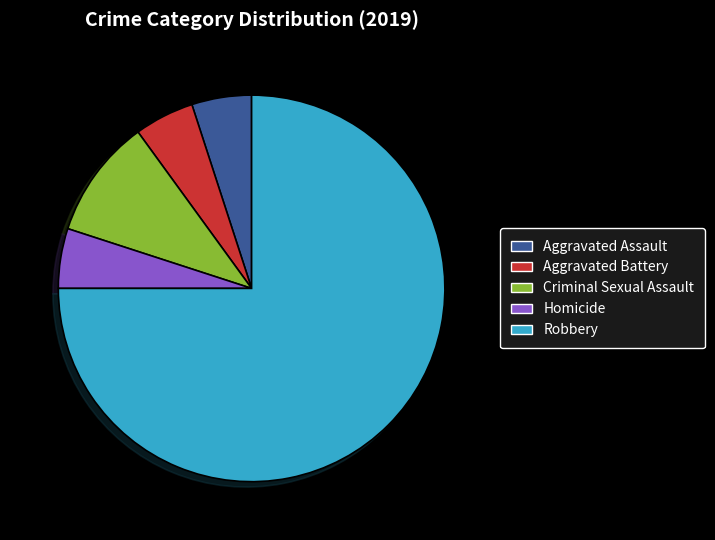

Does any single category account for the majority?

Yes